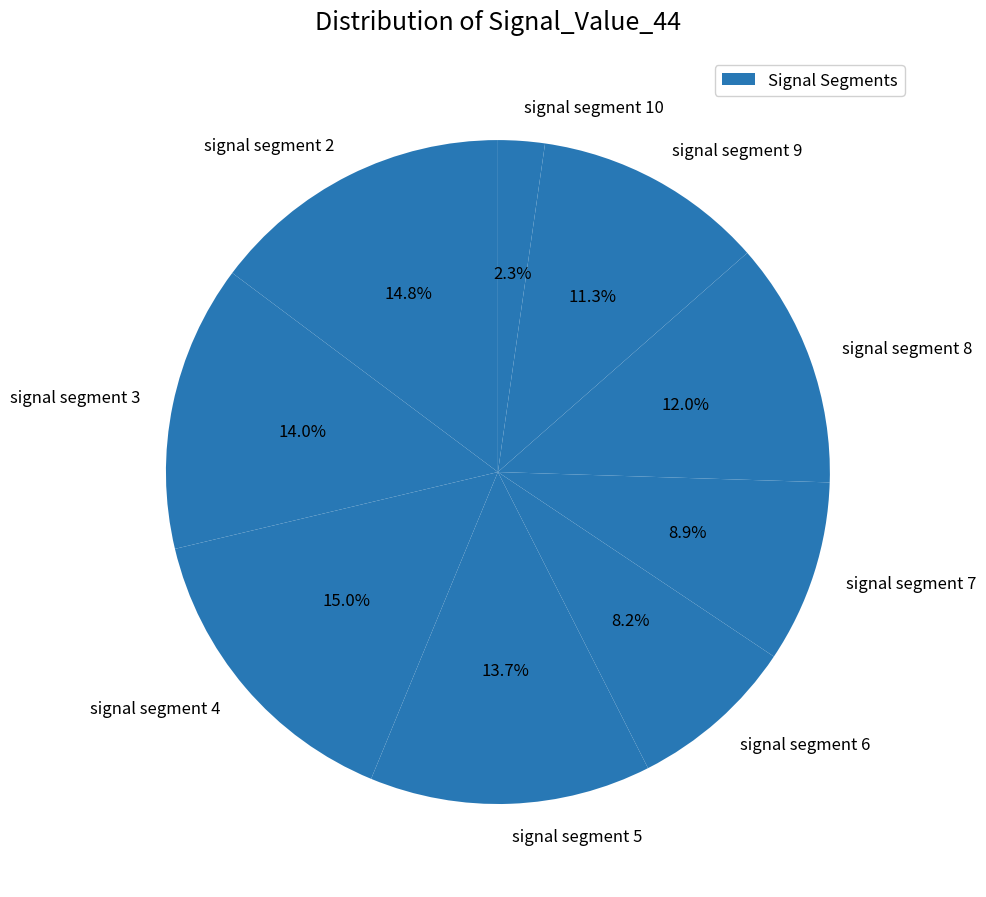

To the nearest percent, what is the difference between the largest and smallest slice percentages?

13%